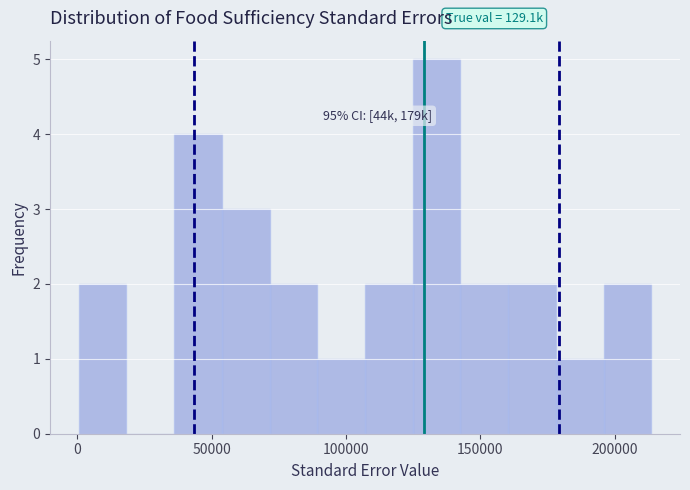

Read against the x-axis, roughly where is the centre of the tallest bar?

135000